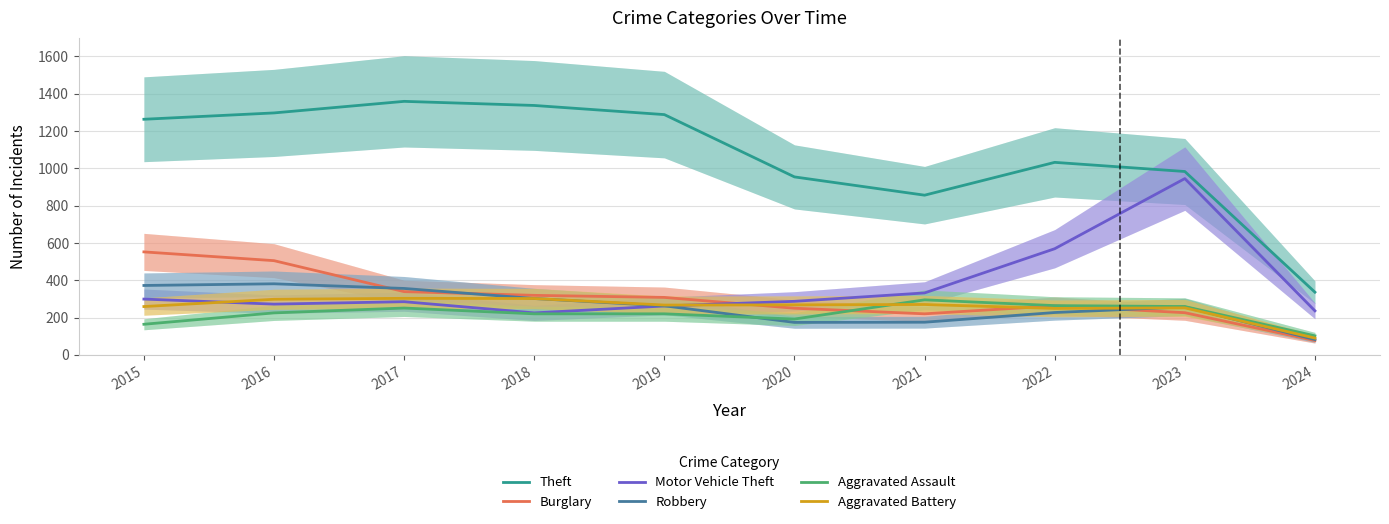

Where does the Aggravated Assault series first go above 225?

2017